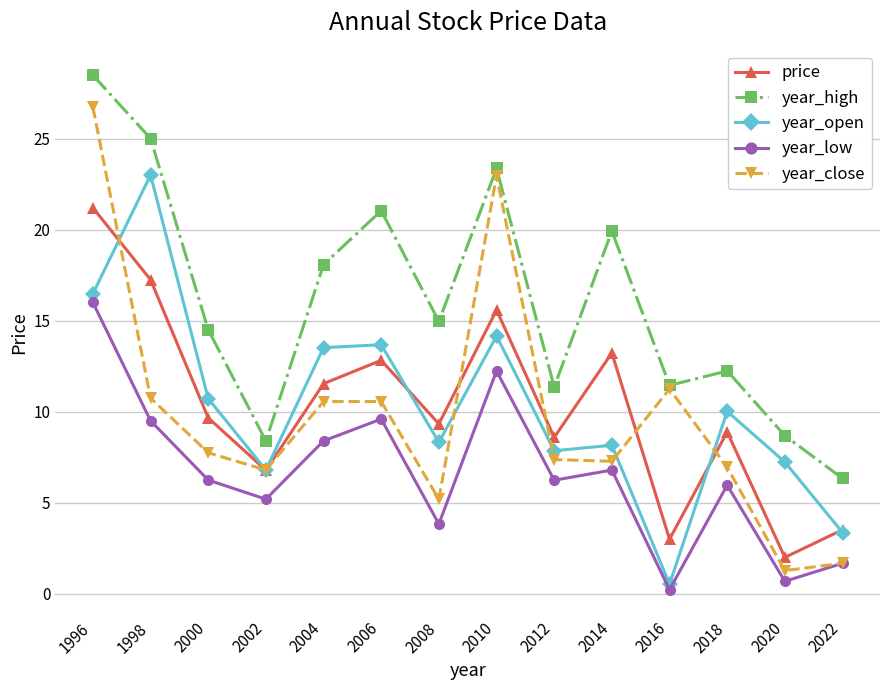

Which series ends up on top after the final intersection of price and year_close?

price